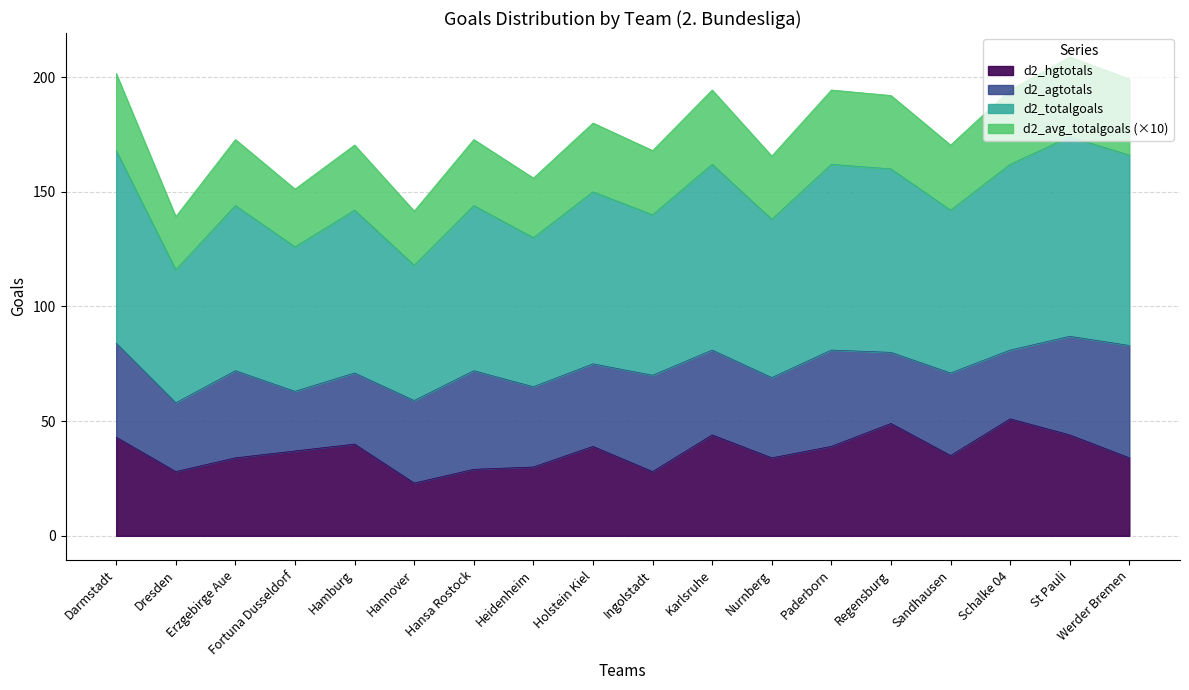

The value of d2_hgtotals at Erzgebirge Aue is 50.3. True or false?

False